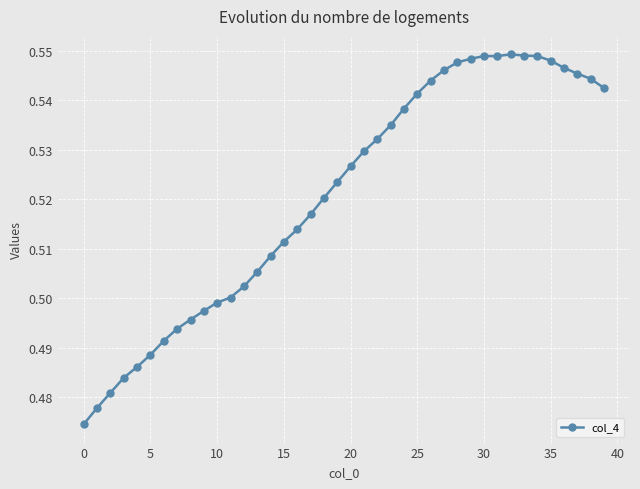

What is the sum of all values?

20.8